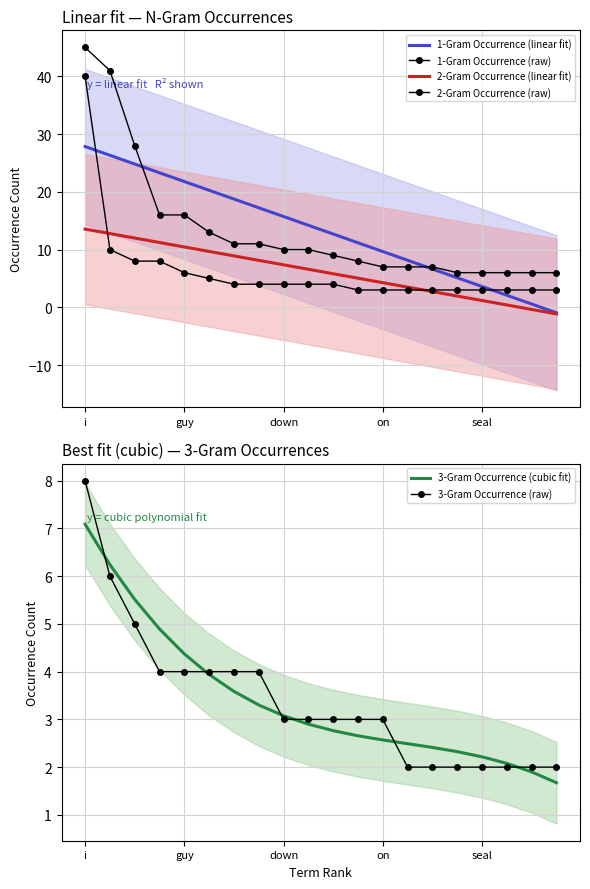

The 2-Gram Occurrence (linear fit) series shows 4.4 at 7. True or false?

False